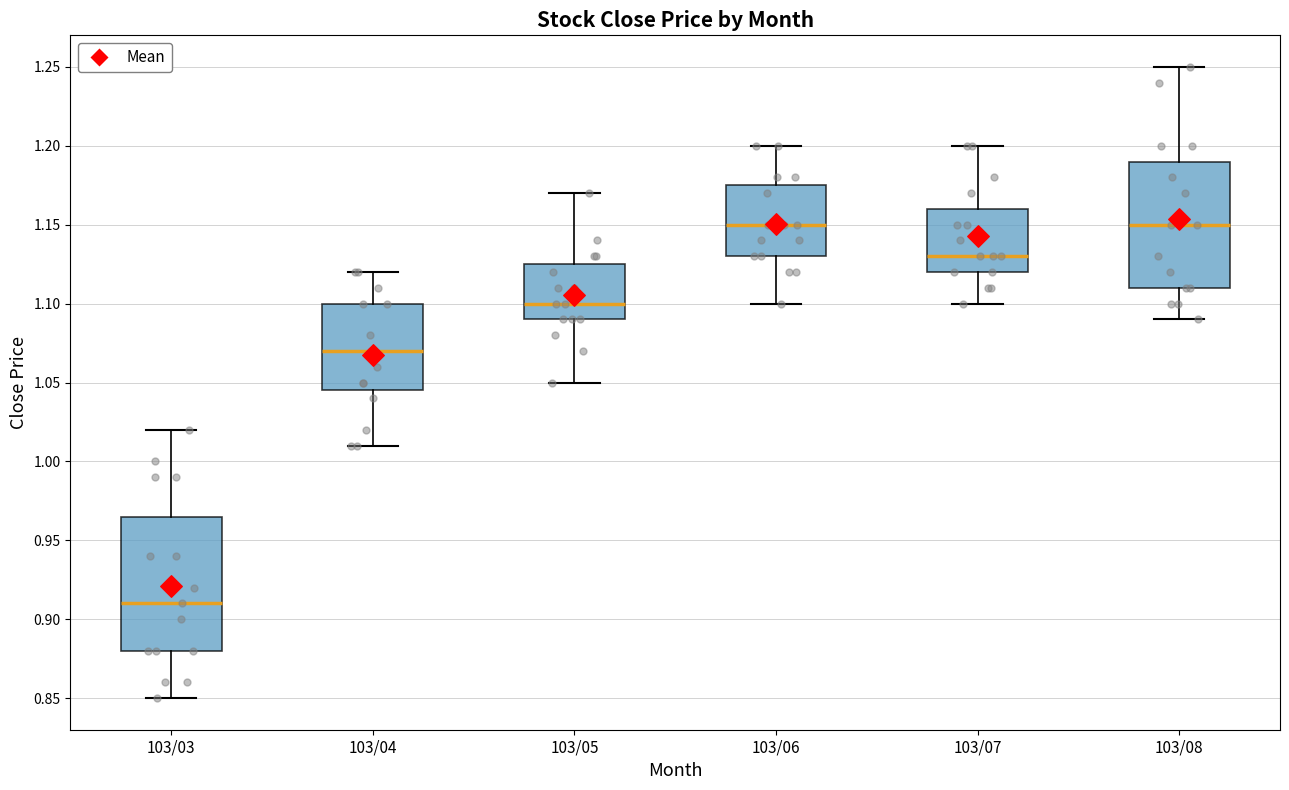

Reading left to right, read every box against the y-axis: the position of its median line, the range the box covers, and the ends of its whiskers. The values are not printed on the chart, so give them approximately, as read against the axis.

103/03: median 0.910, box 0.880 to 0.965, whiskers 0.850 to 1.020
103/04: median 1.070, box 1.045 to 1.100, whiskers 1.010 to 1.120
103/05: median 1.100, box 1.090 to 1.125, whiskers 1.050 to 1.170
103/06: median 1.150, box 1.130 to 1.175, whiskers 1.100 to 1.200
103/07: median 1.130, box 1.120 to 1.160, whiskers 1.100 to 1.200
103/08: median 1.150, box 1.110 to 1.190, whiskers 1.090 to 1.250